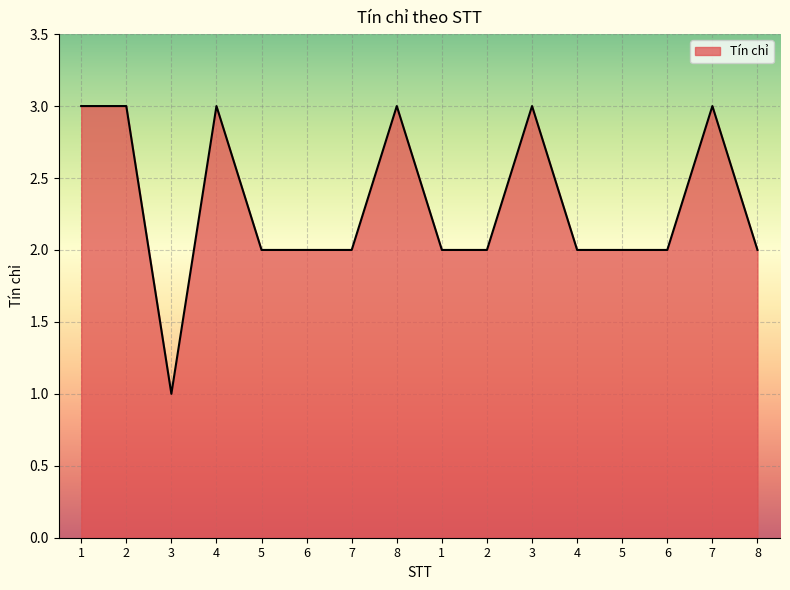

What is the label of the 3rd point from the right?

6